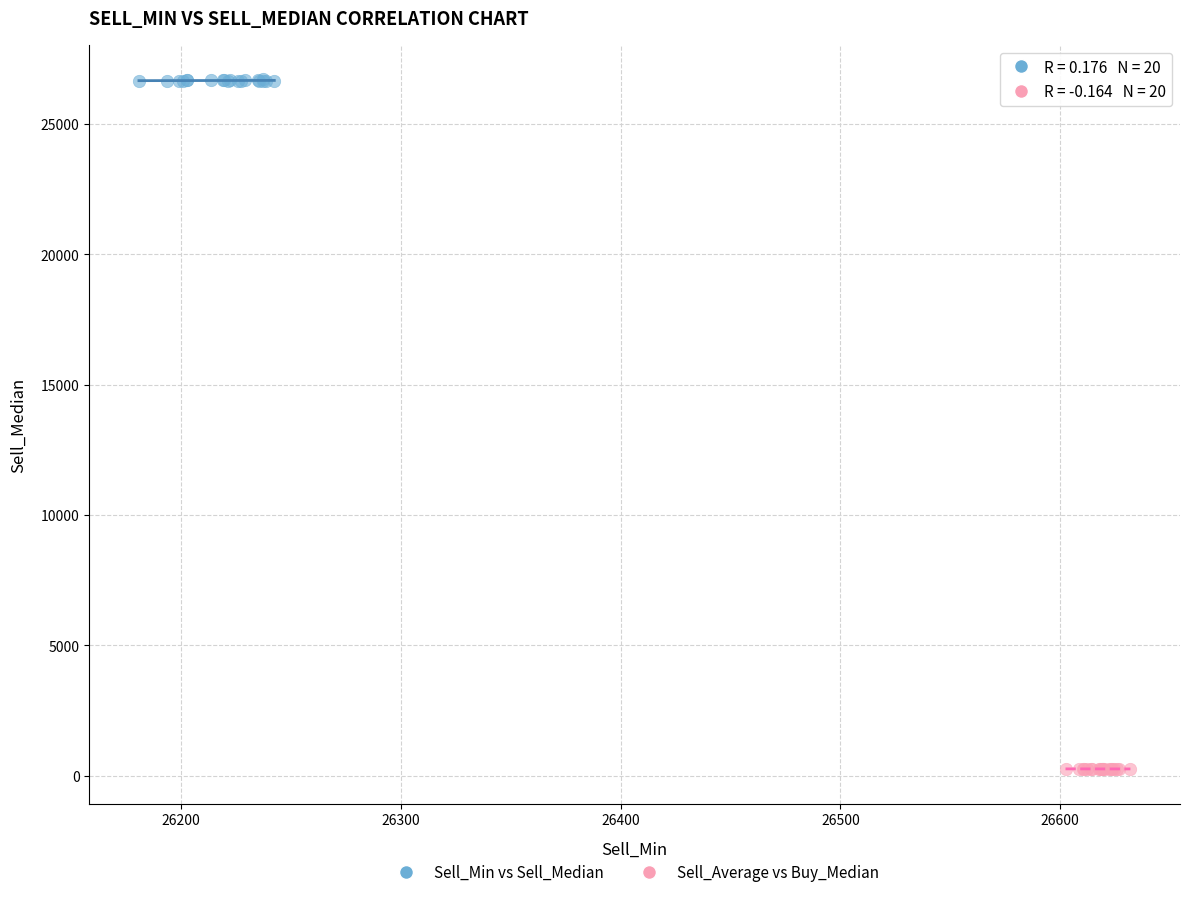

Which series has the widest spread of Y values?

Sell_Min vs Sell_Median